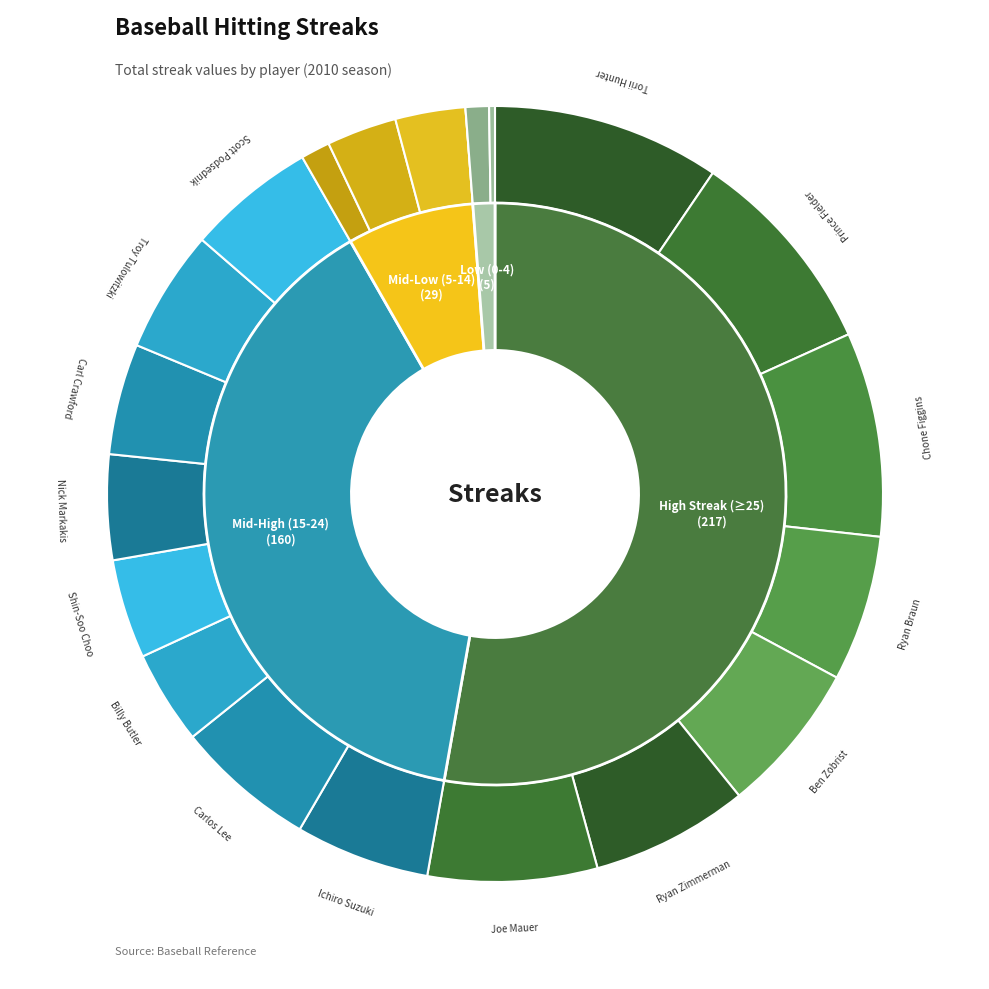

To the nearest percent, what percentage of the pie is Billy Butler?

4%